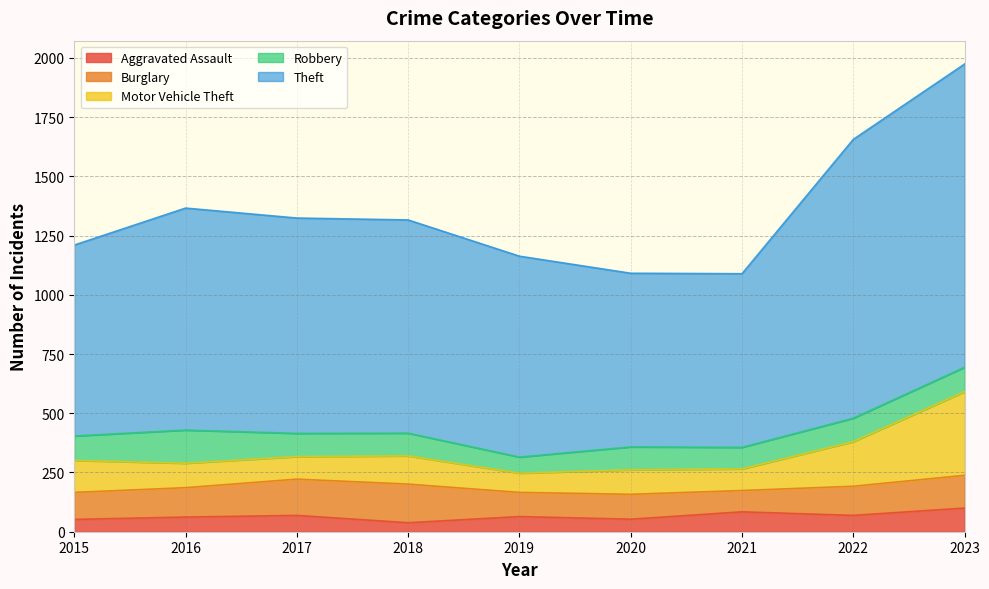

How many interior local peaks does the Theft series have?

1